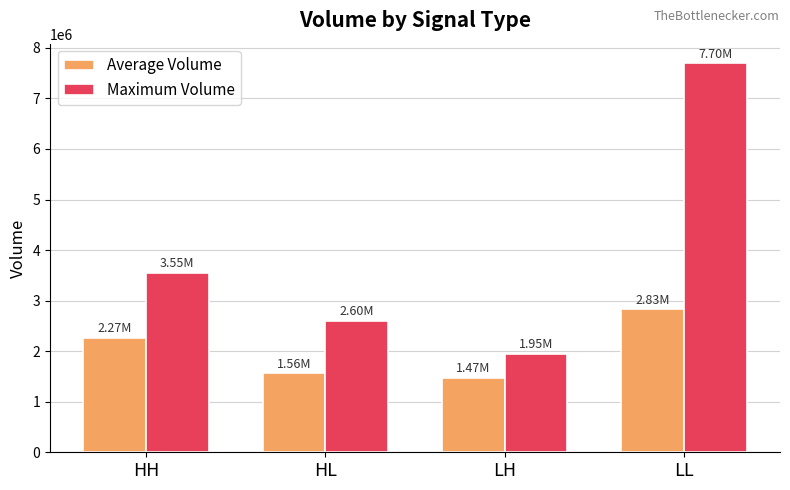

Does the chart contain stacked bars?

No